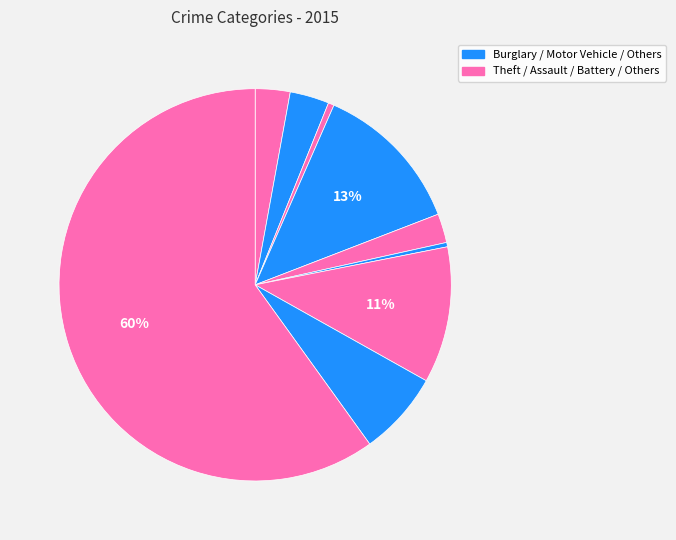

To the nearest percent, what is the average slice percentage?

11%